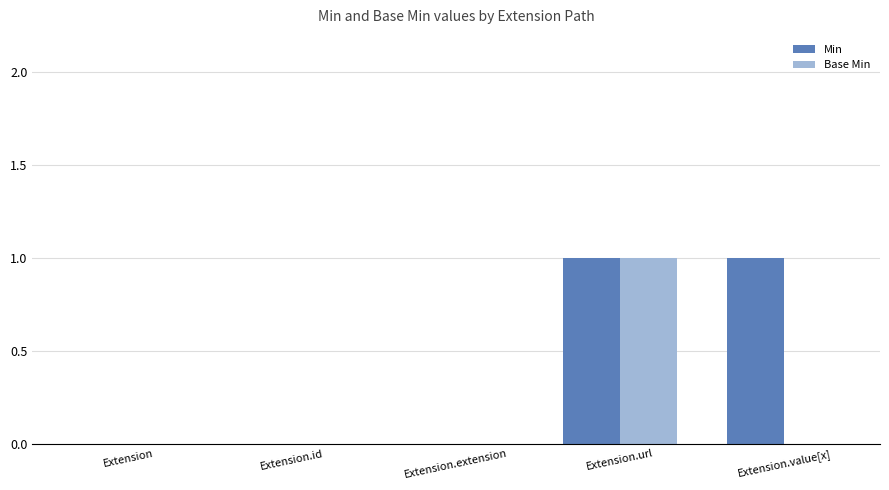

Reading right to left, list all the values displayed in this chart.

Min: Extension.value[x]=1	Extension.url=1	Extension.extension=0	Extension.id=0	Extension=0
Base Min: Extension.value[x]=0	Extension.url=1	Extension.extension=0	Extension.id=0	Extension=0